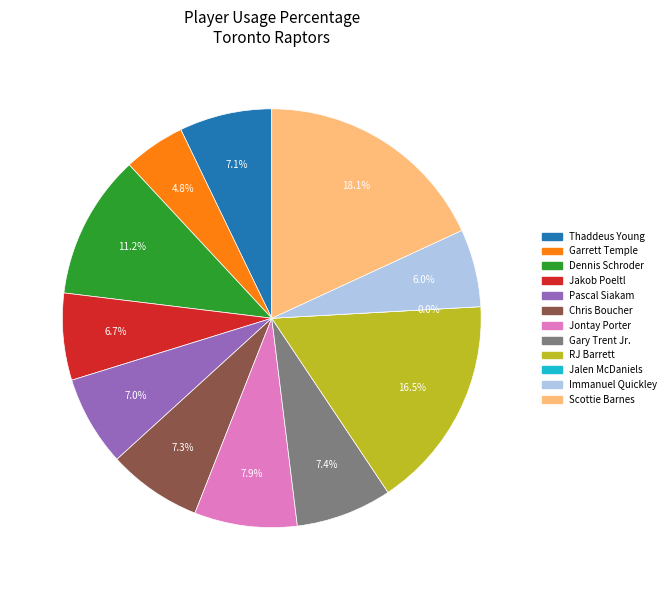

Which category has the smallest portion of the pie?

Jalen McDaniels